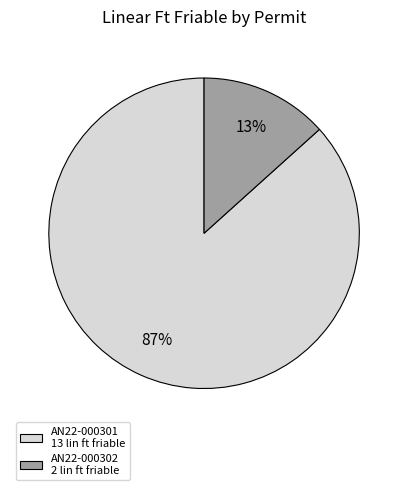

True or false: AN22-000302 accounts for 13% of the total.

True